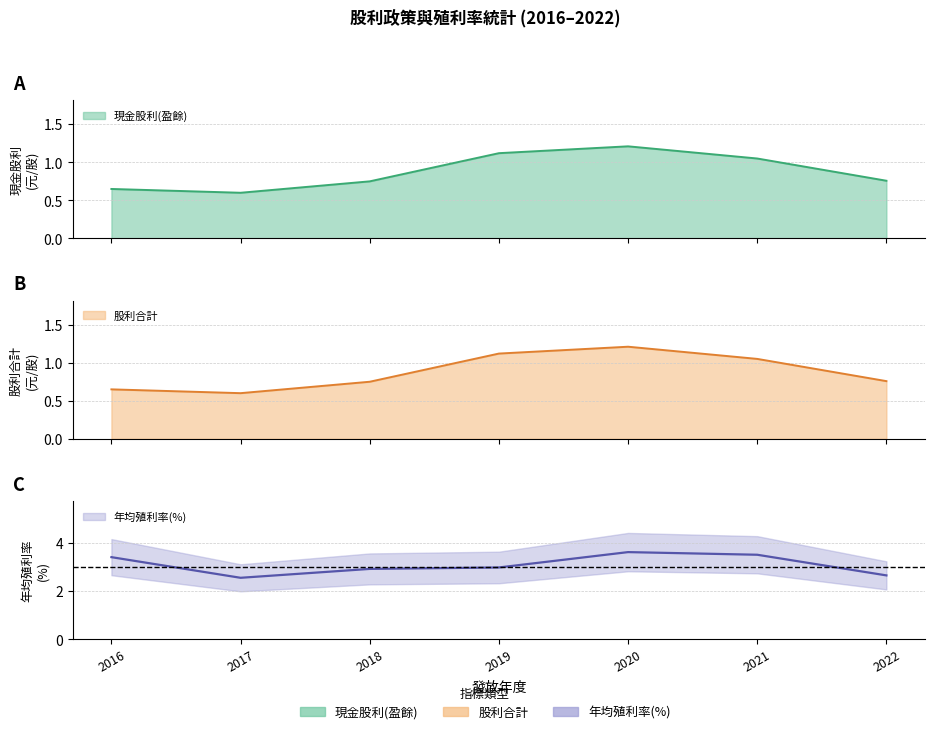

Does the chart have visible grid lines?

Yes